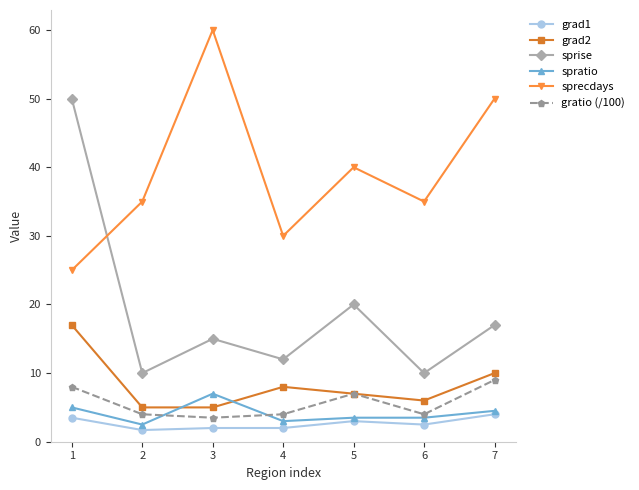

The value of sprise at 5 is 20.0. True or false?

True